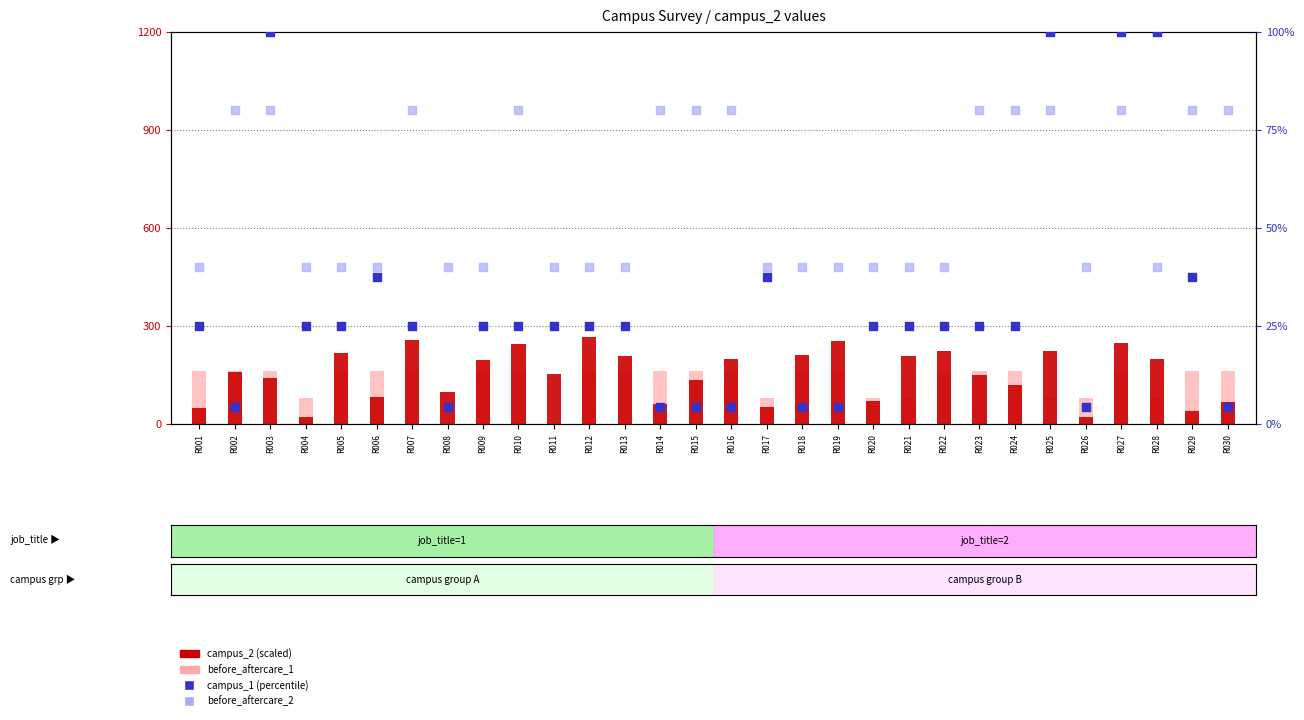

Which series has the largest total across all categories?

campus_2 (scaled)